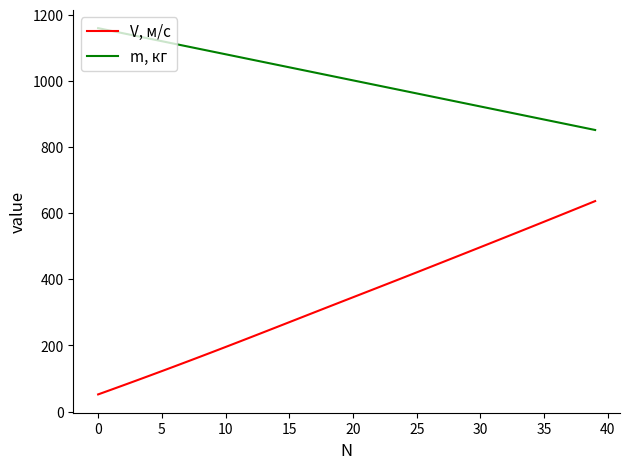

Which series has the largest total across all categories?

m, кг